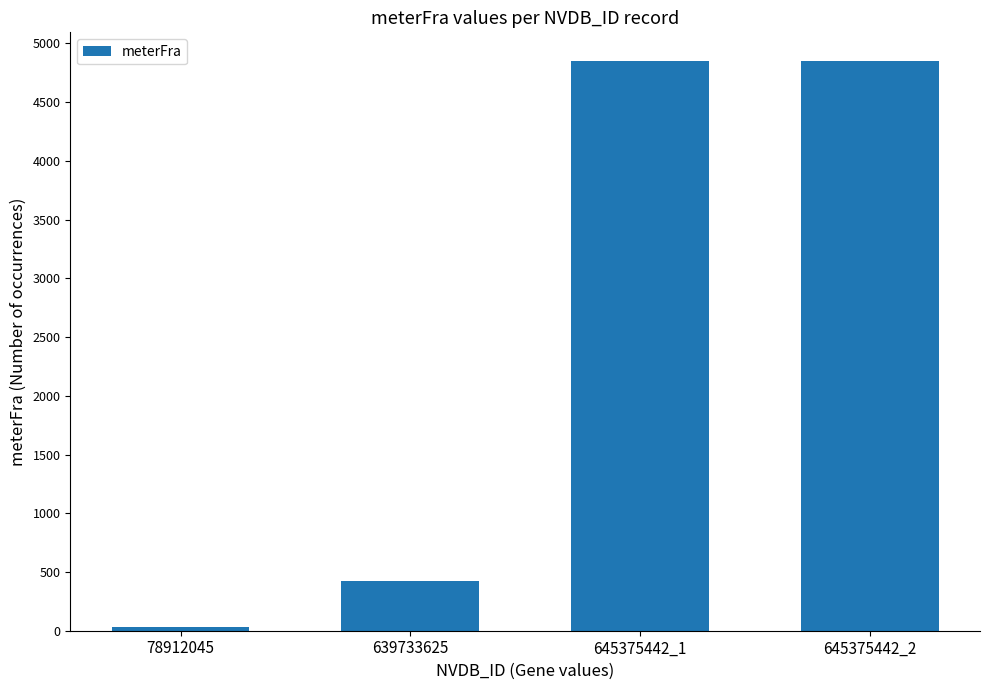

Is it true that the value at 645375442_2 is 4851?

True